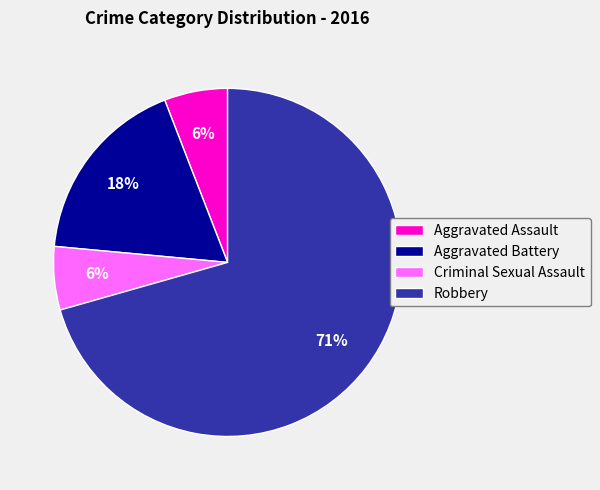

How many slices are in this pie chart?

4